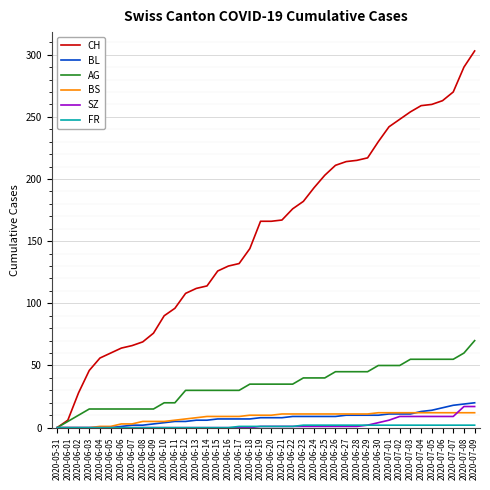

The value of AG at 2020-06-27 is 45. True or false?

True